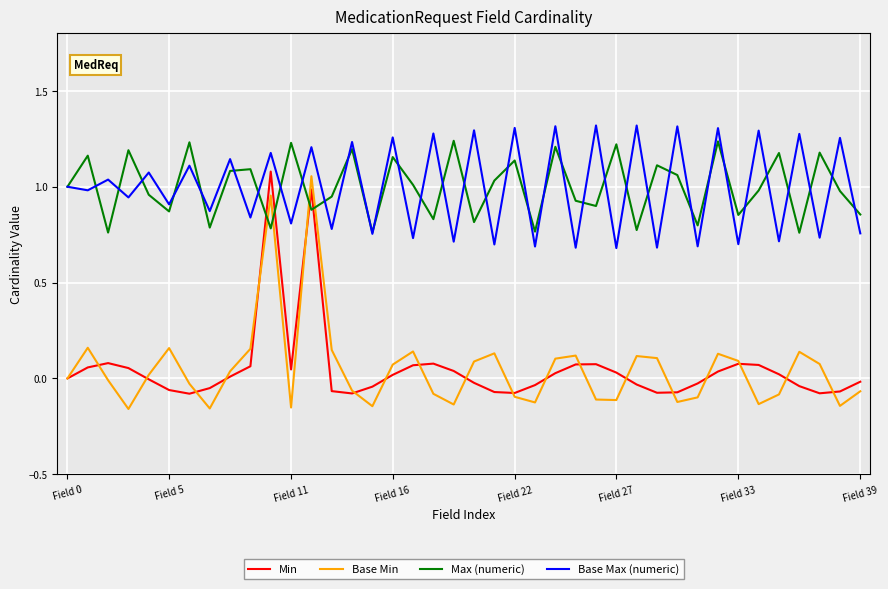

Which series ends up on top after the final intersection of Max (numeric) and Min?

Max (numeric)